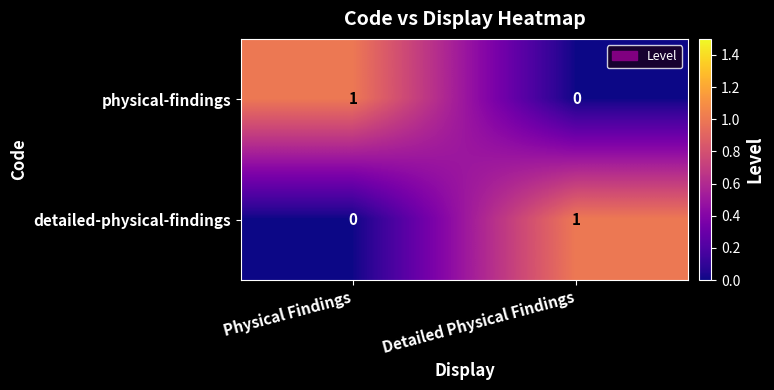

Reading left to right, extract all data points from this chart.

physical-findings: 1	0
detailed-physical-findings: 0	1